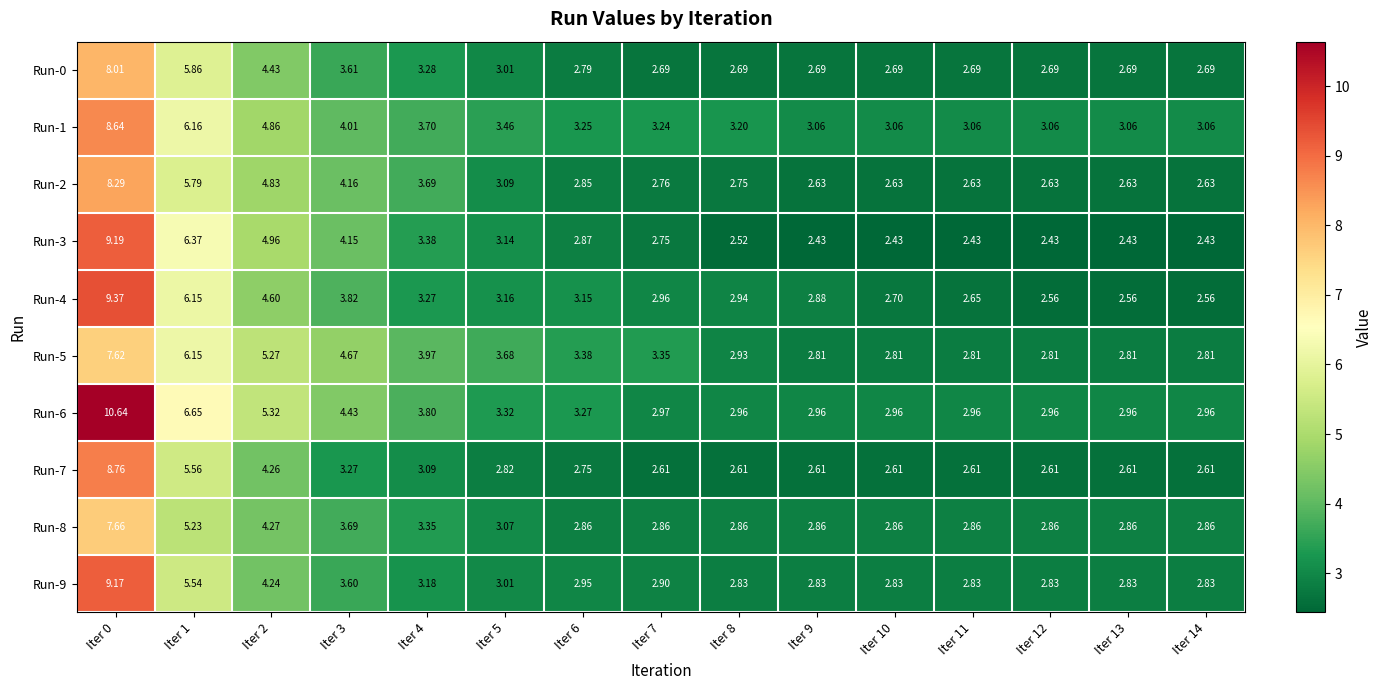

At how many categories does at least one series exceed 9?

1